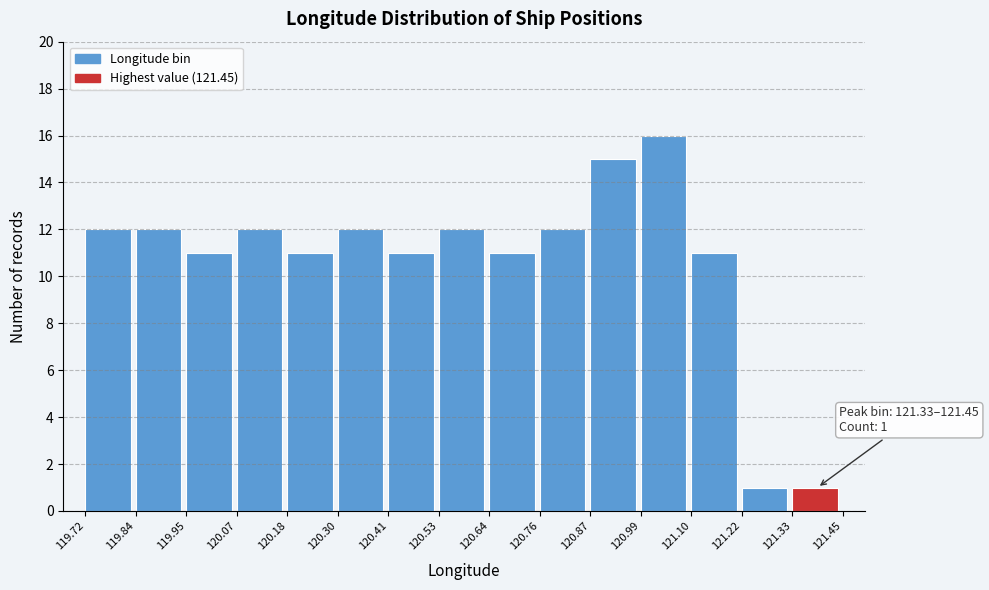

Which range on the x-axis has the tallest bar?

120.99 to 121.10